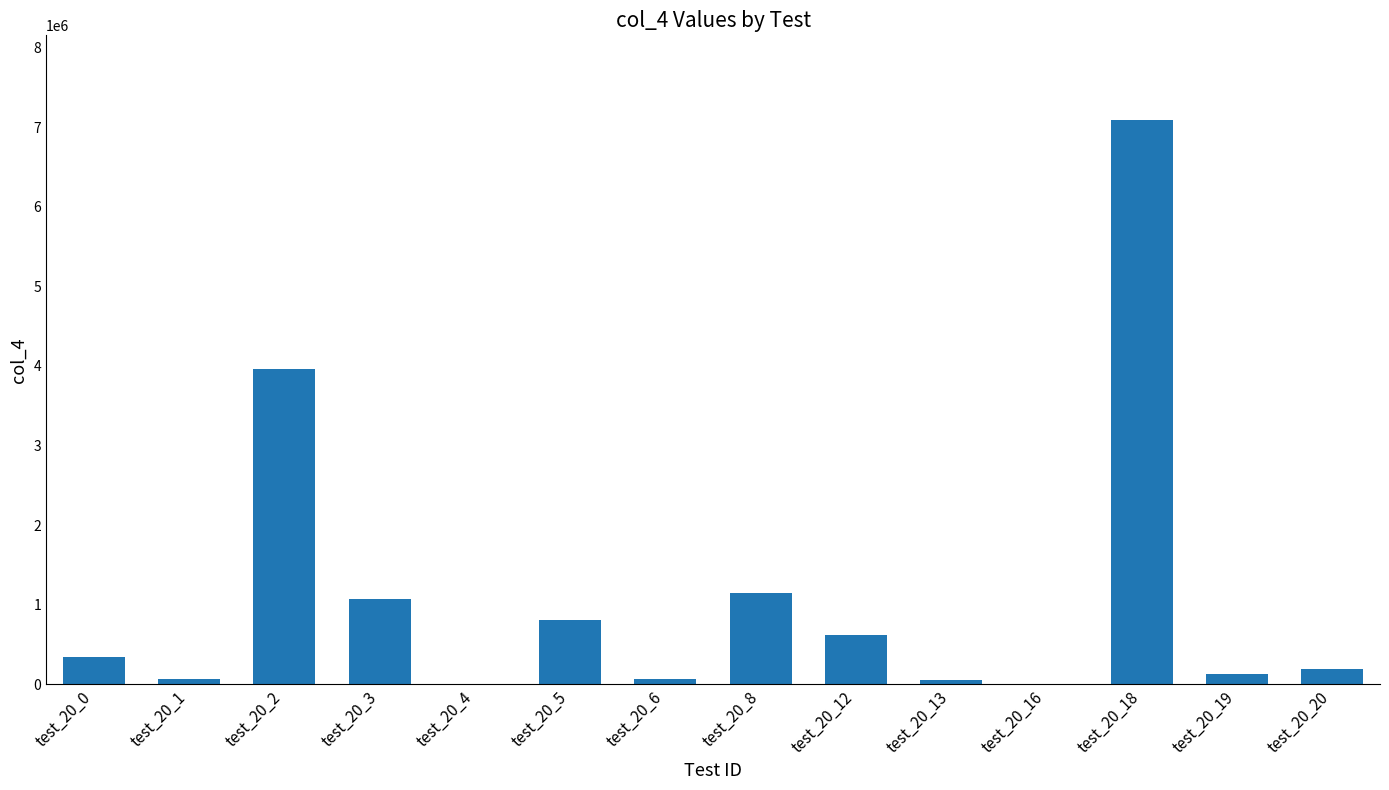

Are the bars horizontal?

No